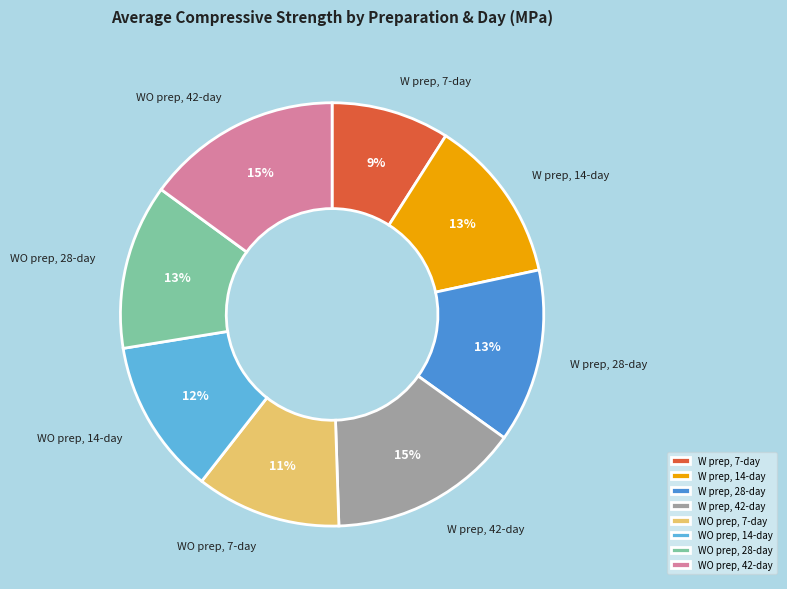

What is the ratio of the value at WO prep, 42-day to the value at W prep, 14-day?

1.2